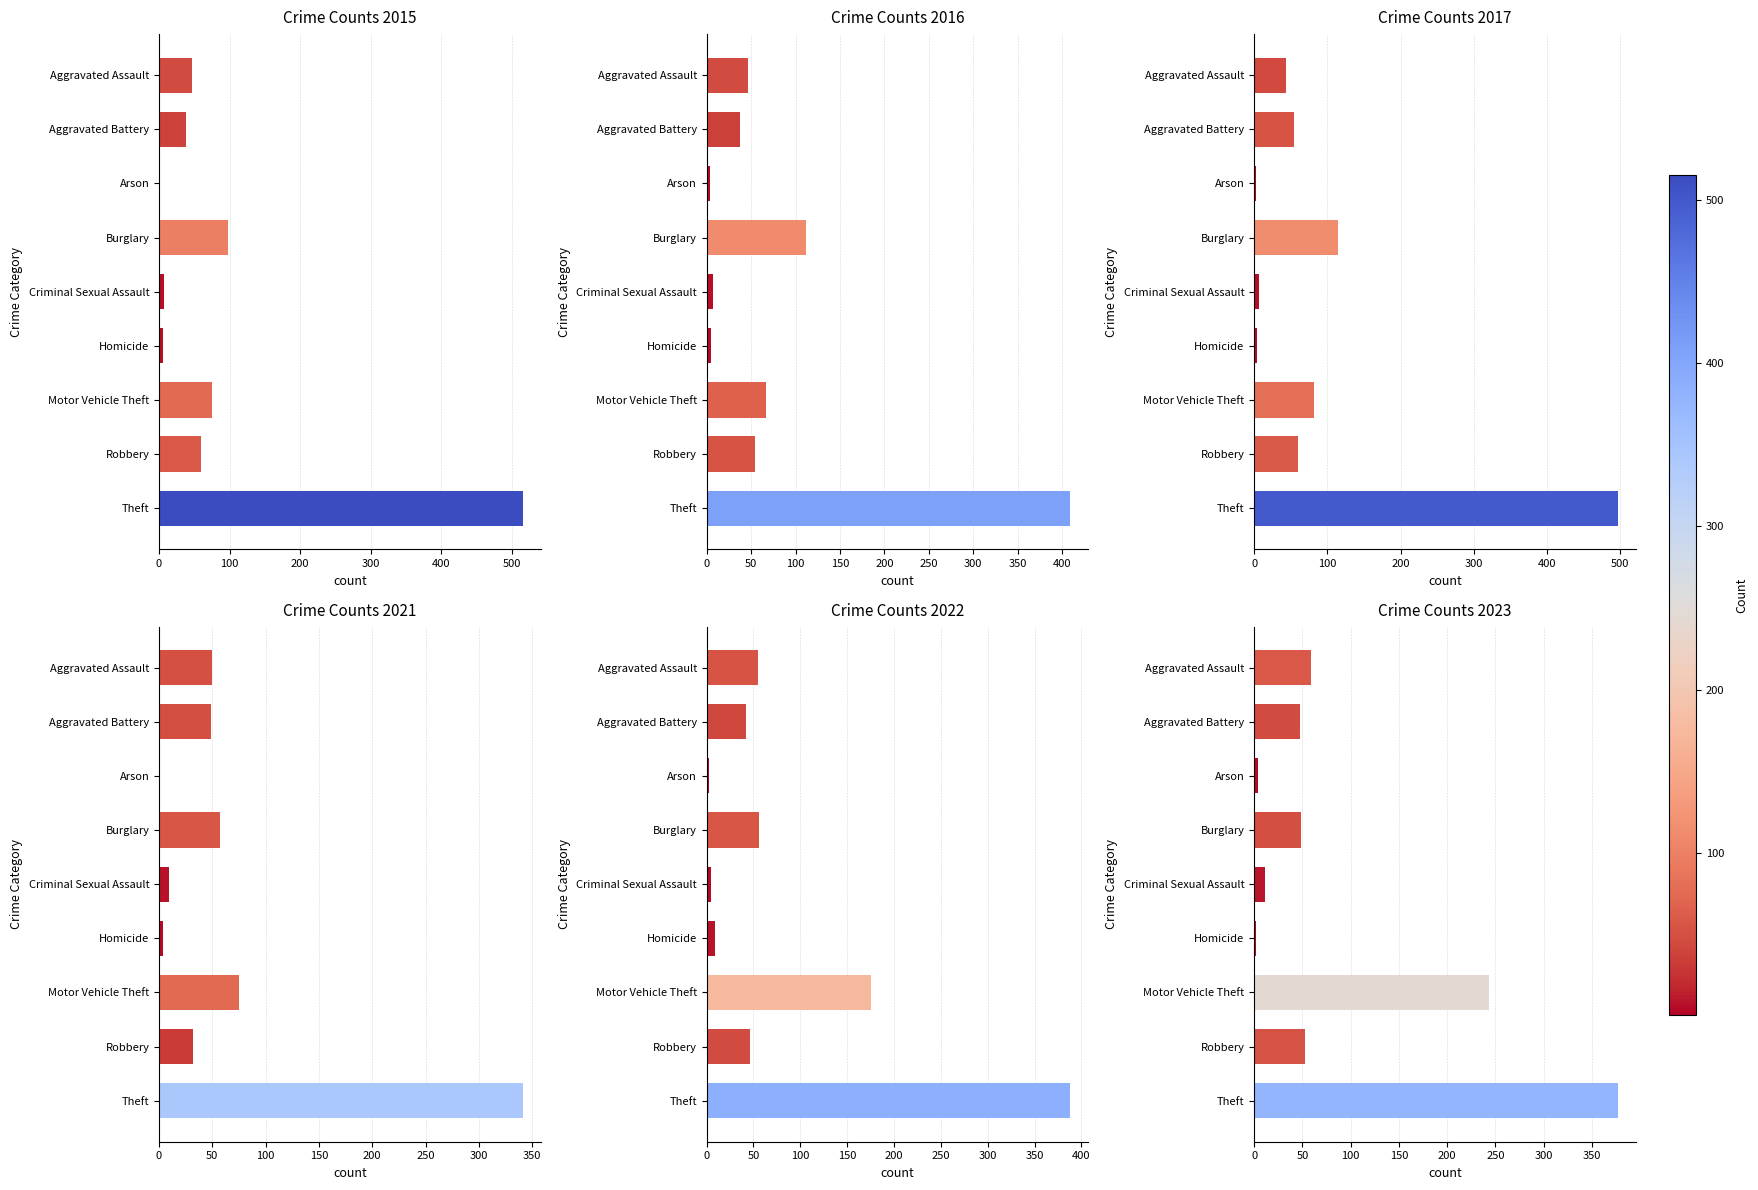

At which category is the sum across all series the highest?

Theft